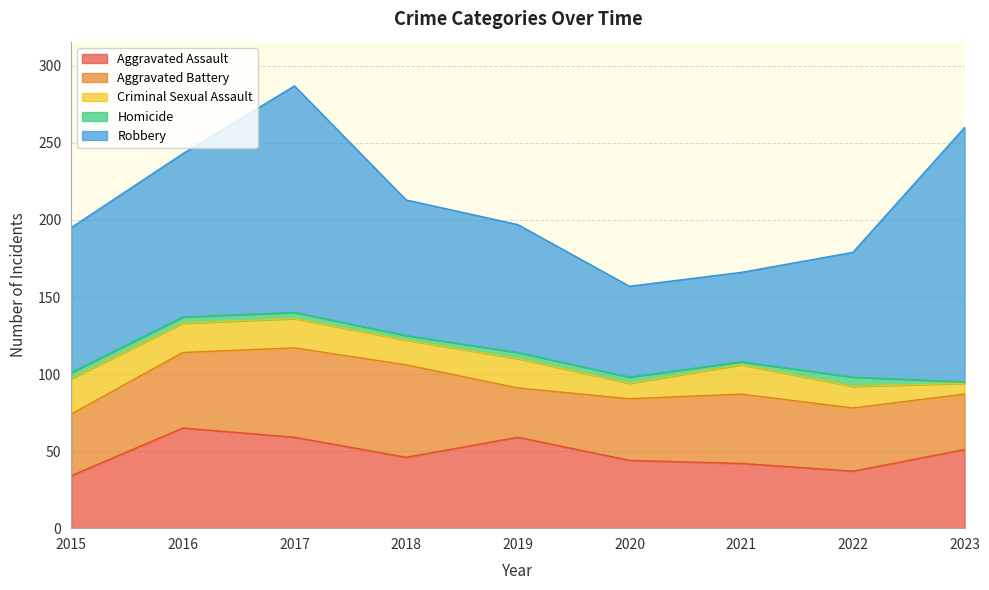

The Homicide series shows 3 at 2021. True or false?

False